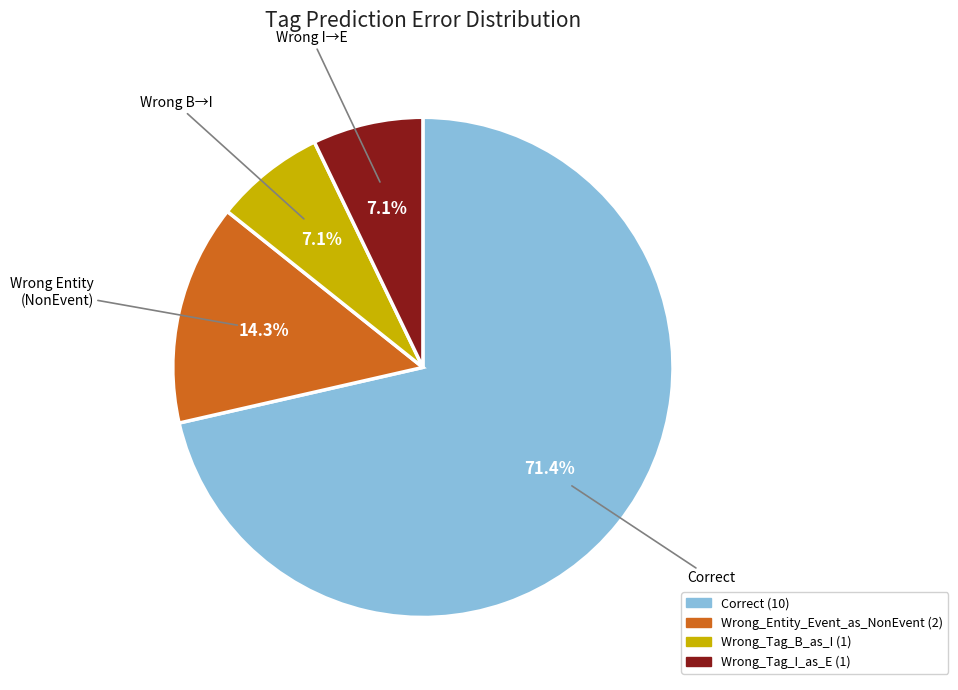

To the nearest percent, what percentage of the pie is Wrong_Entity_Event_as_NonEvent?

14%